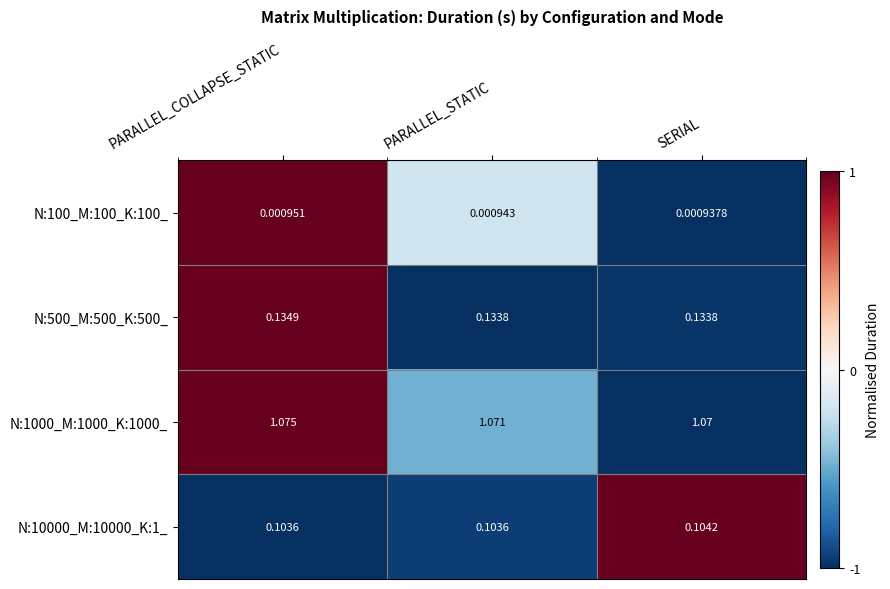

Which category has the highest value across all series?

PARALLEL_COLLAPSE_STATIC